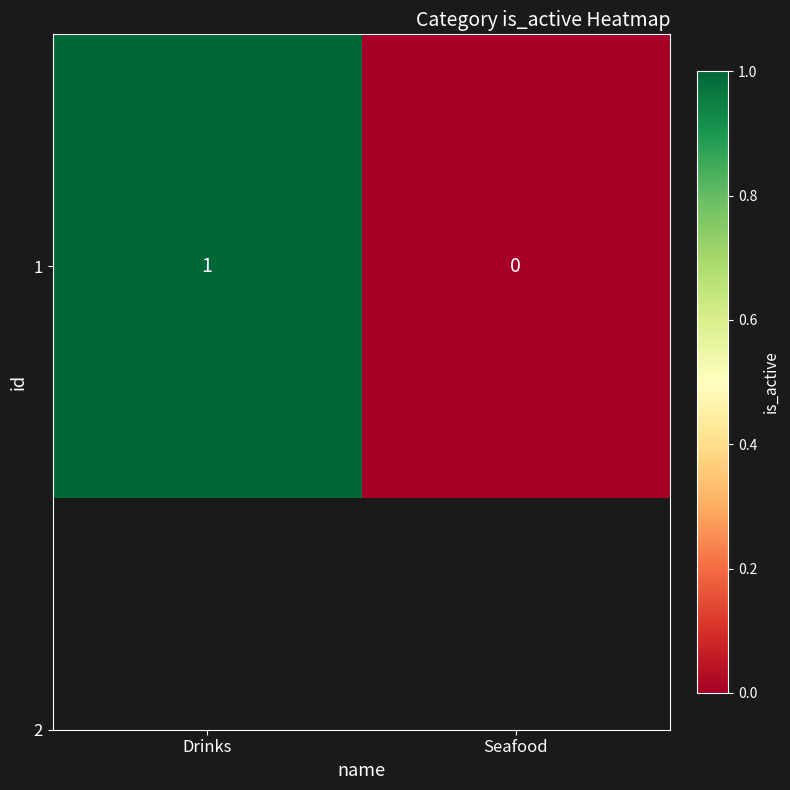

The value at Drinks is 1. True or false?

False